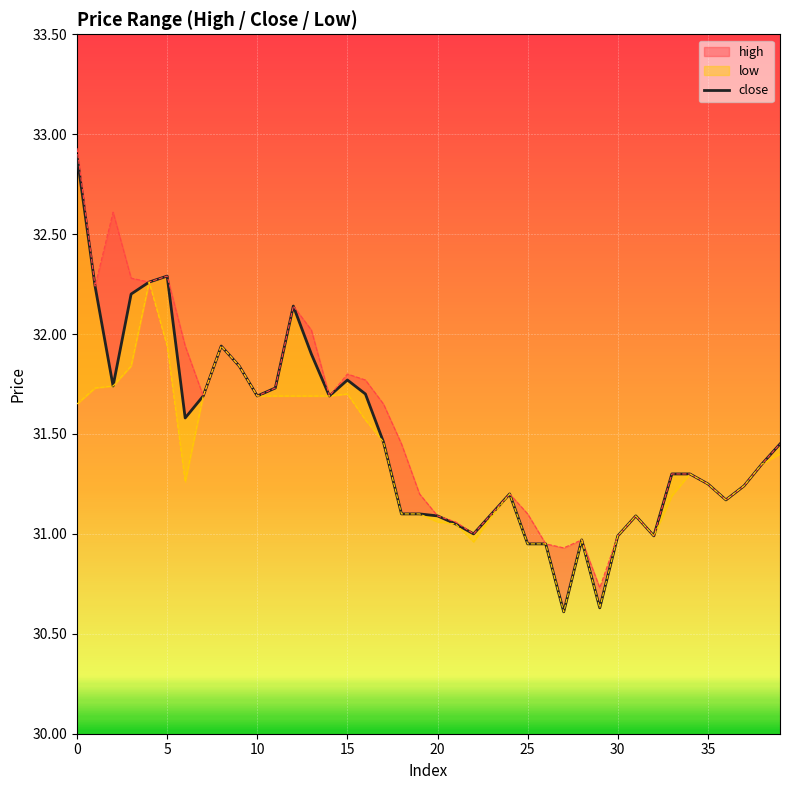

How many lines are shown in the chart?

1